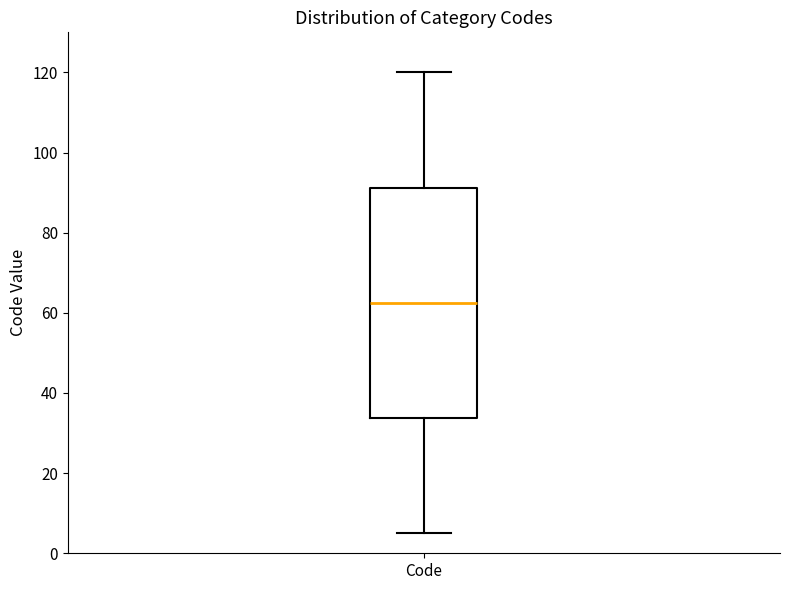

Transcribe this box plot: give where the median line is, the range the box spans, and where the two whiskers end, as read against the y-axis. The values are not printed on the chart, so give them approximately, as read against the axis.

median 62, box 34 to 92, whiskers 6 to 120